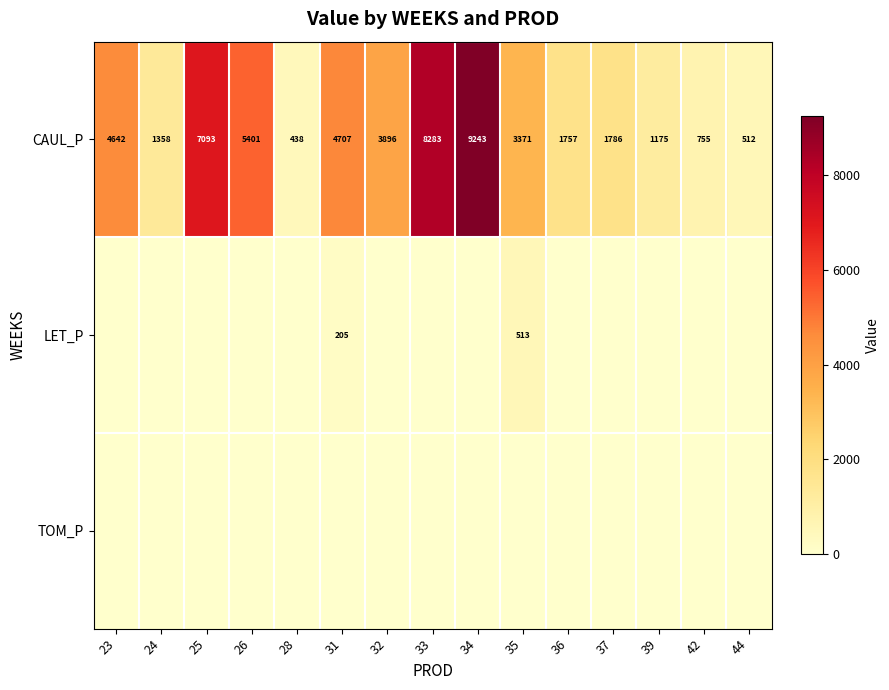

What is the greatest value displayed?

9243.2